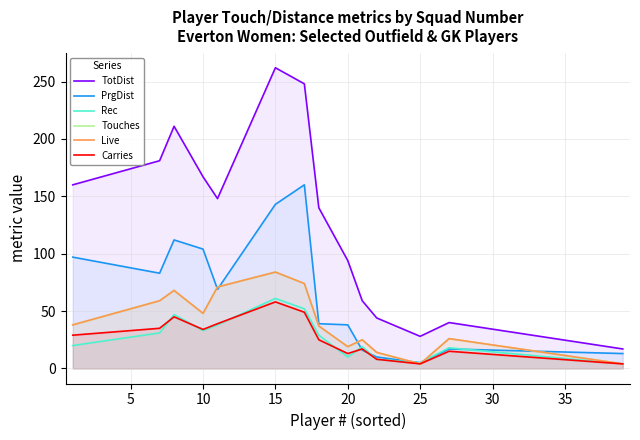

What is the sum of all Touches values?

571